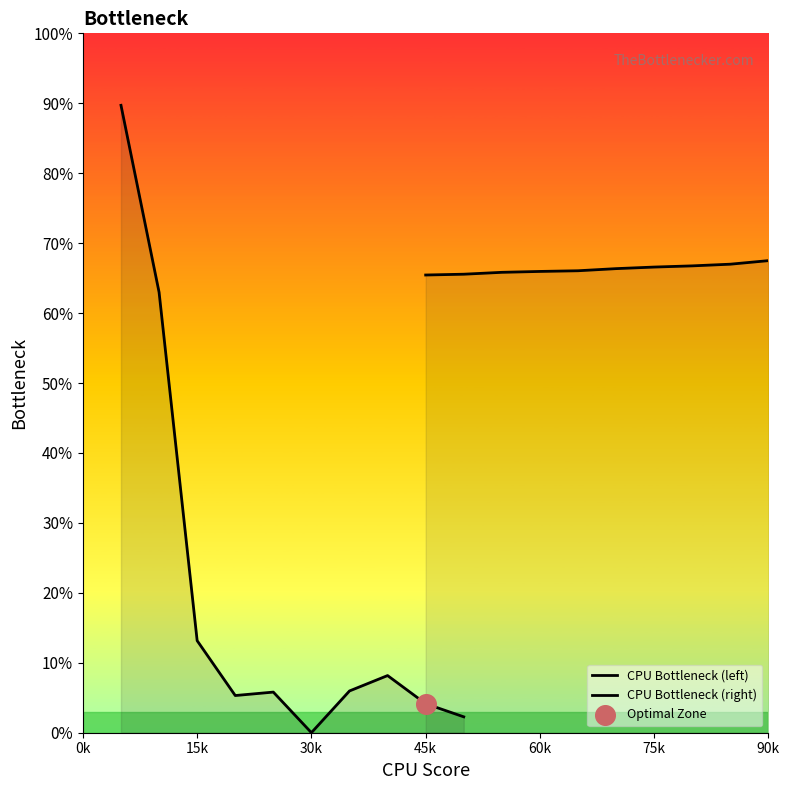

What are all the series names shown in the legend?

CPU Bottleneck (left), CPU Bottleneck (right)